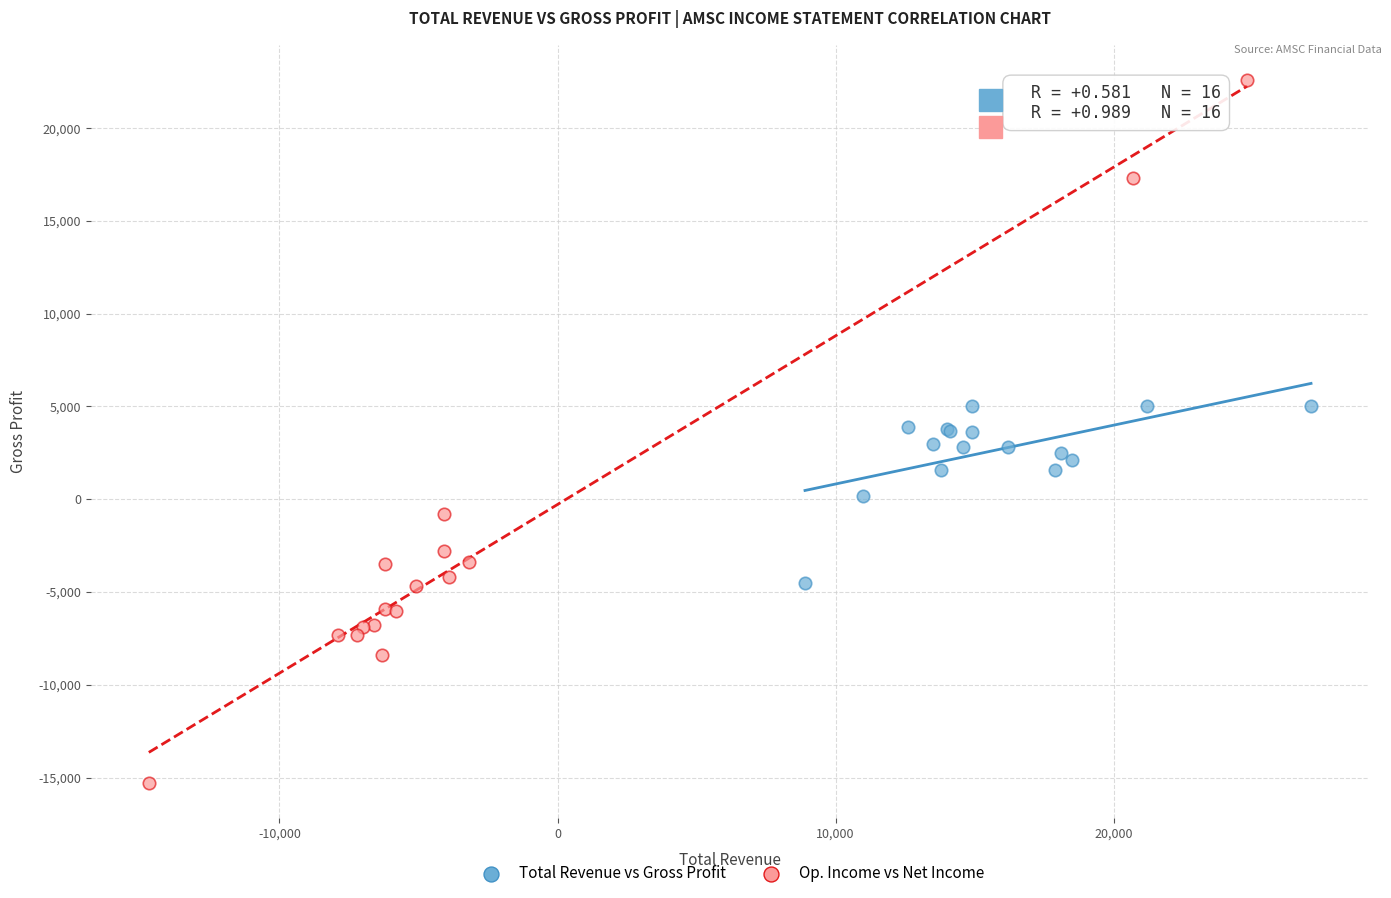

Which series contains the highest Y value?

Op. Income vs Net Income